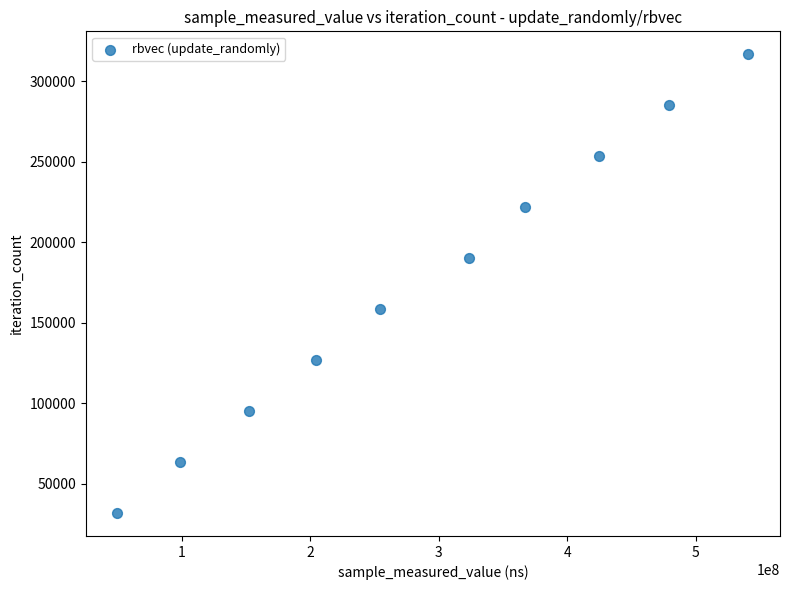

What is the average X value?

289646659